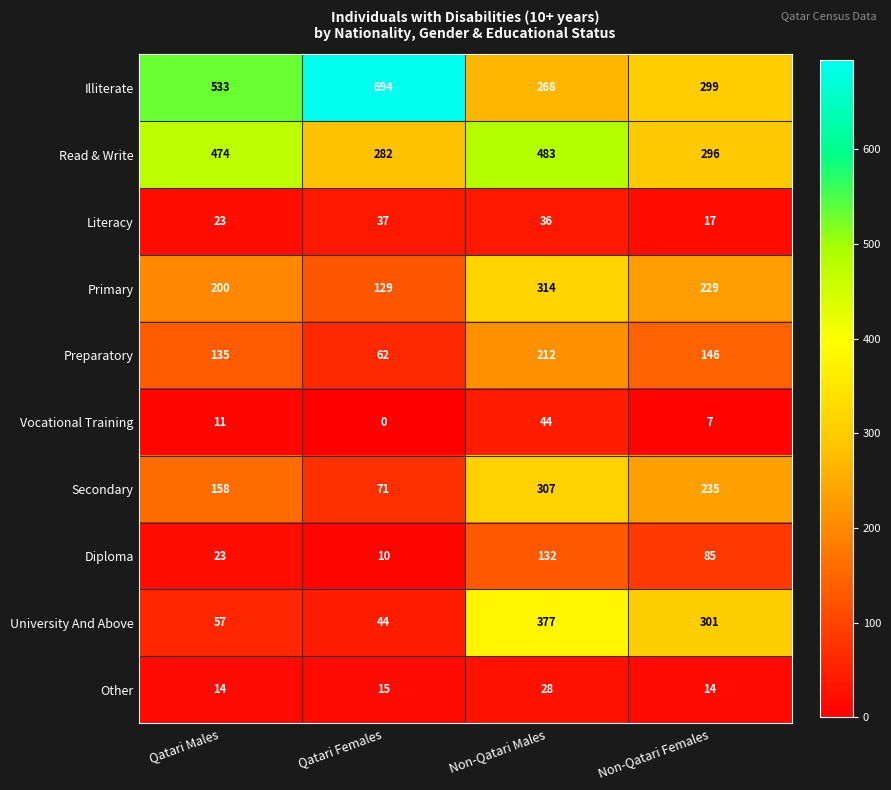

What is the spread (max minus min) of values at Non-Qatari Males?

455